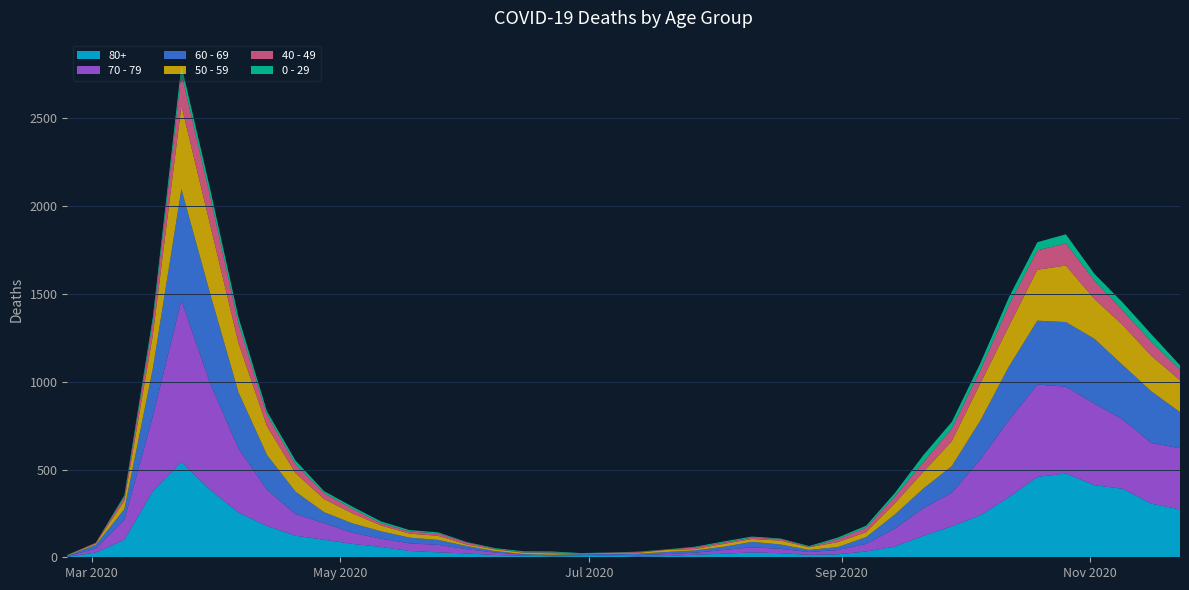

Reading right to left, transcribe all the data shown in this chart.

80+: 273	305	390	411	477	458	342	239	176	122	61	33	17	14	23	28	20	15	7	5	9	7	6	9	13	22	28	36	59	76	100	123	178	255	385	544	377	100	27	3
70 - 79: 348	346	394	464	495	526	439	318	191	157	102	43	24	16	25	29	21	11	11	7	8	5	5	6	14	24	43	43	47	63	94	123	206	365	608	920	427	113	22	4
60 - 69: 206	294	310	370	368	364	305	221	152	112	80	39	17	12	25	31	19	13	12	8	3	6	3	3	8	18	28	33	42	54	63	128	199	320	514	634	272	61	22	2
50 - 59: 182	202	228	227	322	290	230	212	142	95	64	28	28	15	22	16	16	8	12	6	5	3	9	8	10	9	23	23	33	57	75	106	163	281	392	475	190	48	7	3
40 - 49: 60	80	83	105	126	111	120	76	72	55	38	26	17	2	10	8	8	10	2	4	1	1	5	2	3	12	14	12	13	27	33	51	66	111	163	183	79	21	5	0
0 - 29: 25	43	45	38	52	46	44	39	38	40	20	11	9	5	2	6	6	3	1	2	1	2	5	6	4	2	6	8	10	11	12	20	19	36	42	47	25	10	0	1